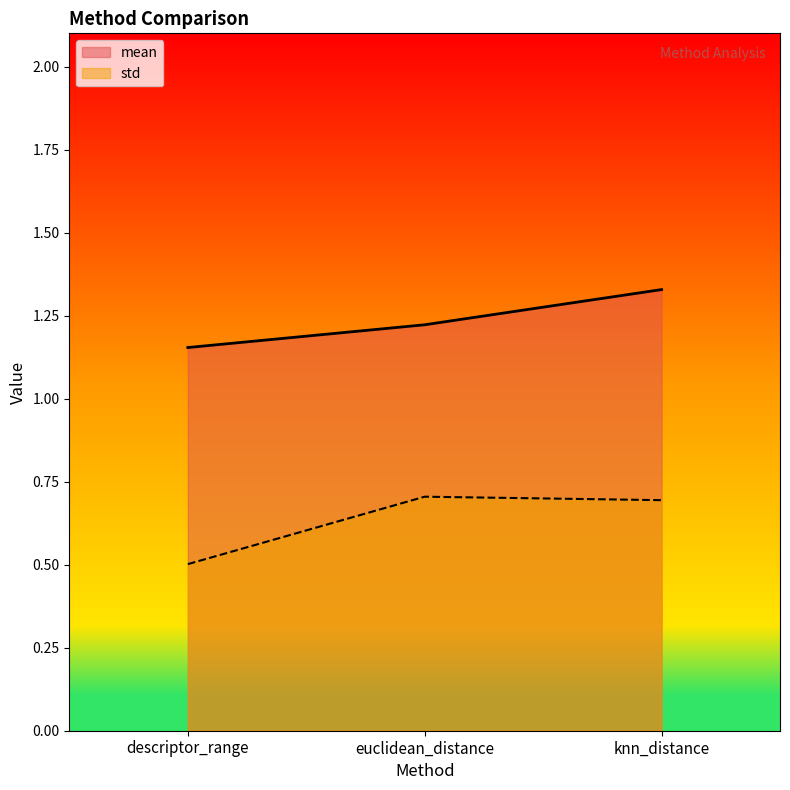

What is the label of the 3rd point from the left?

knn_distance